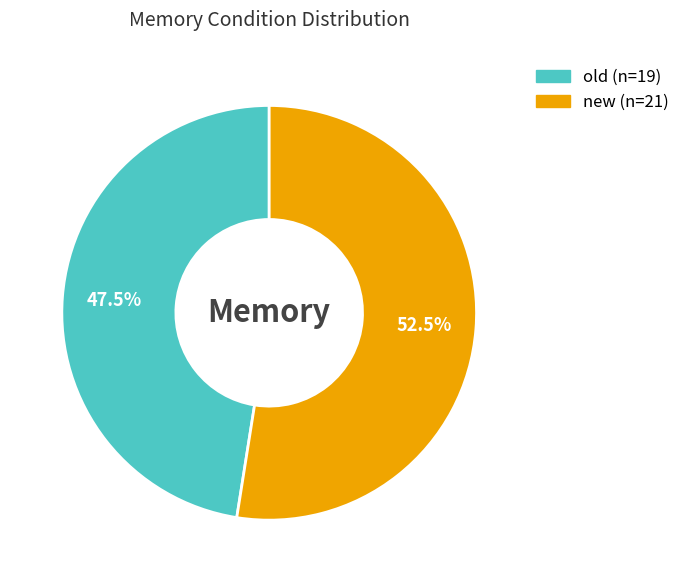

Do new and old together represent more than half of the pie?

Yes